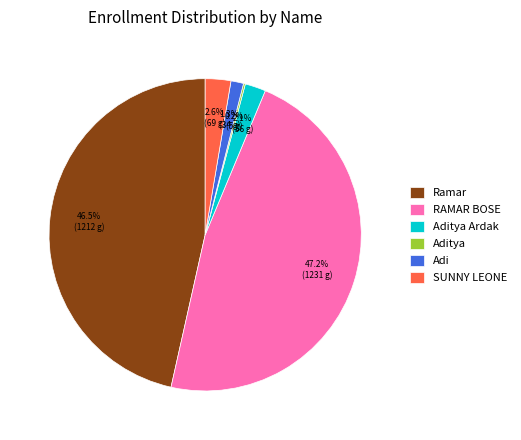

Is there a majority slice in this chart?

No